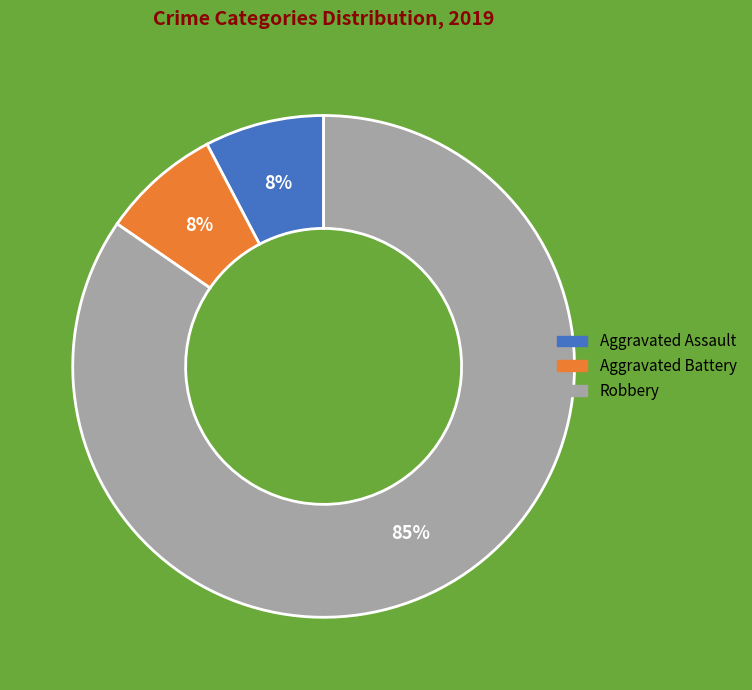

What is the ratio of the value at Aggravated Battery to the value at Aggravated Assault?

1.0